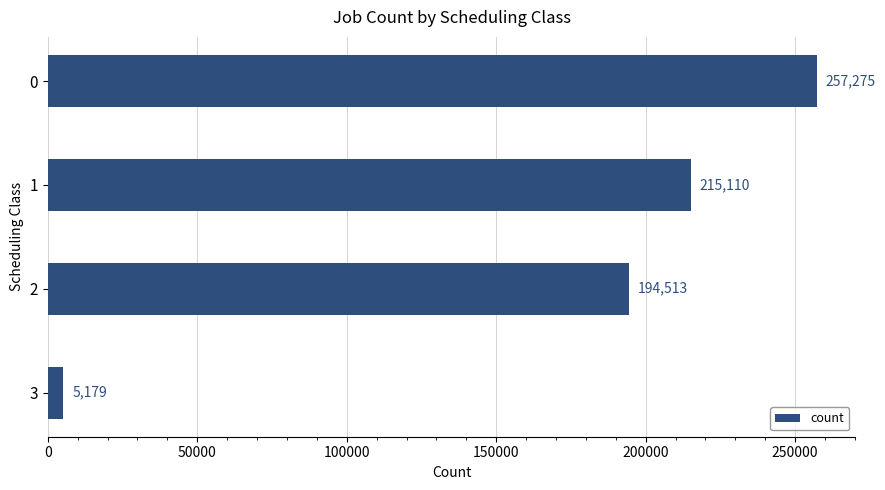

The value at 2 is 108354. True or false?

False